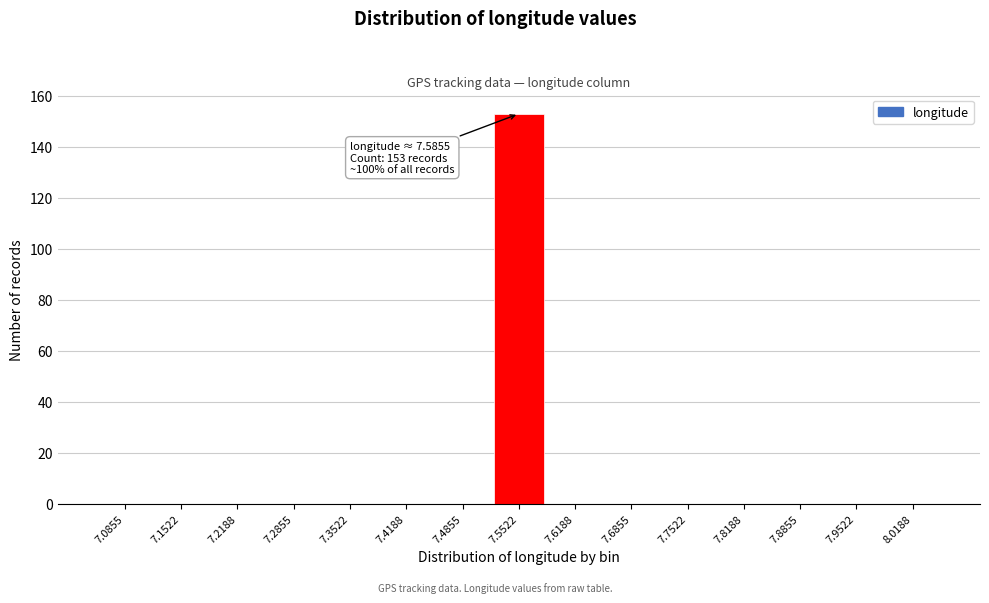

Reading left to right, what are all the values shown in this chart?

7.0855=0	7.1522=0	7.2188=0	7.2855=0	7.3522=0	7.4188=0	7.4855=0	7.5522=153	7.6188=0	7.6855=0	7.7522=0	7.8188=0	7.8855=0	7.9522=0	8.0188=0